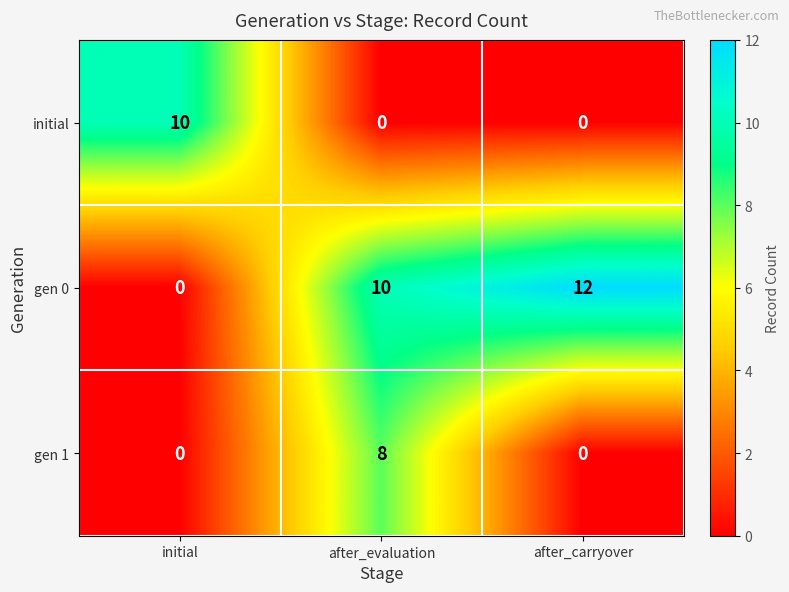

Rank the series by their maximum value, from lowest to highest.

gen 1, initial, gen 0